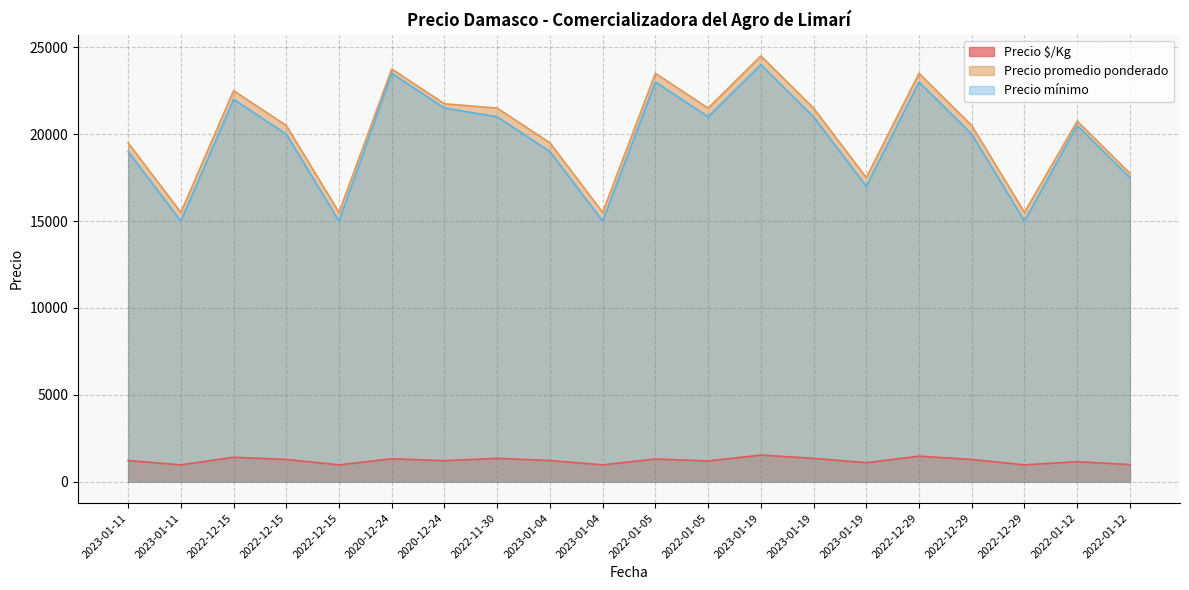

How many categories are shown in the chart?

20